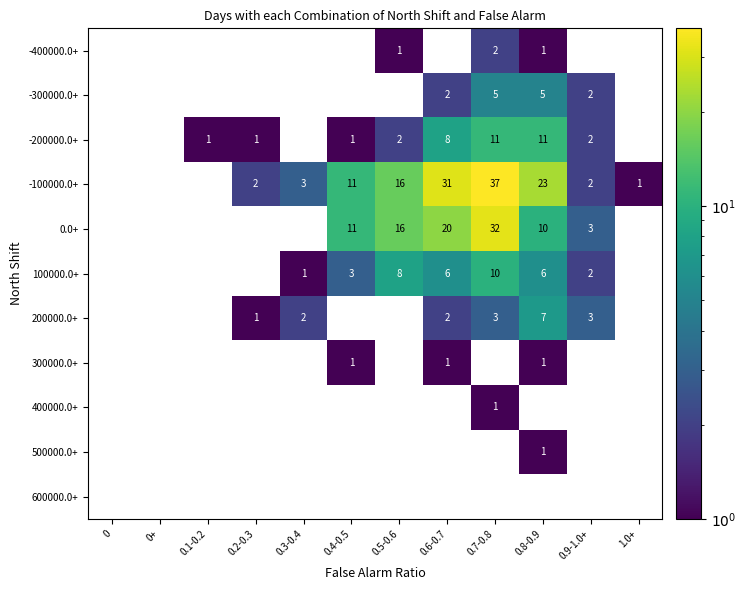

Is it true that -200000.0+ equals 1 at 0.4-0.5?

True